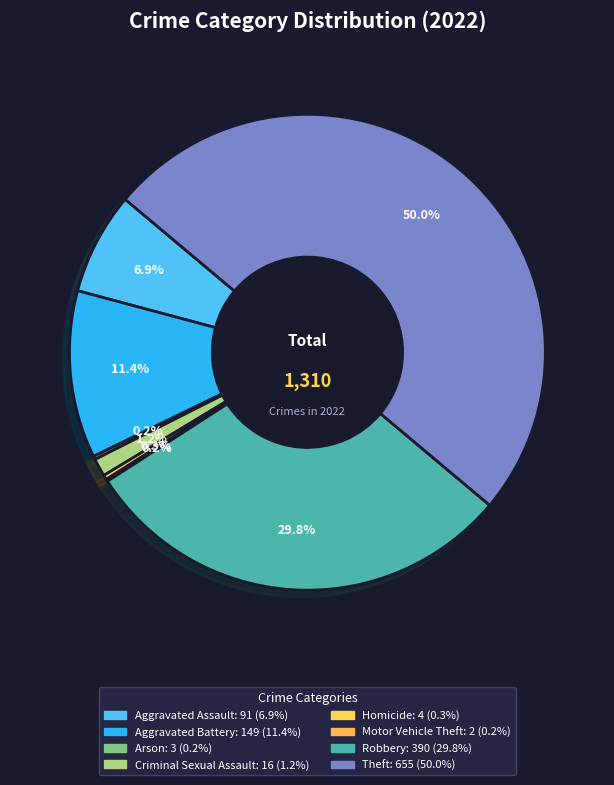

What is the change in value from Aggravated Assault to Criminal Sexual Assault?

-75